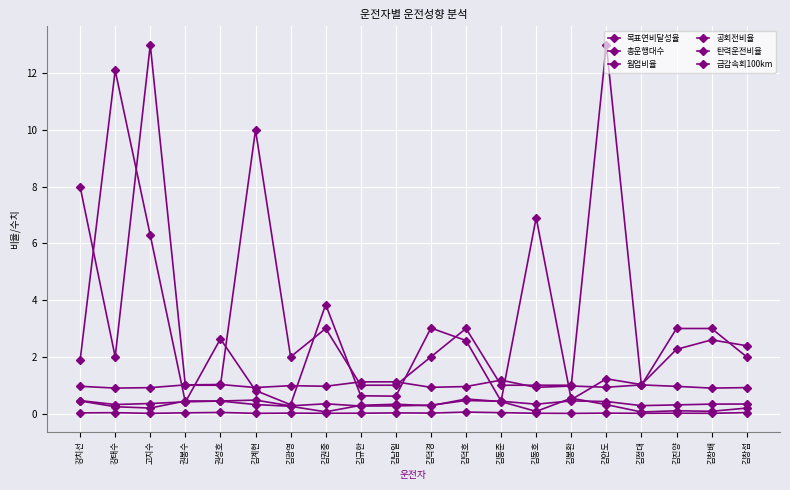

How many data points does each series have?

20